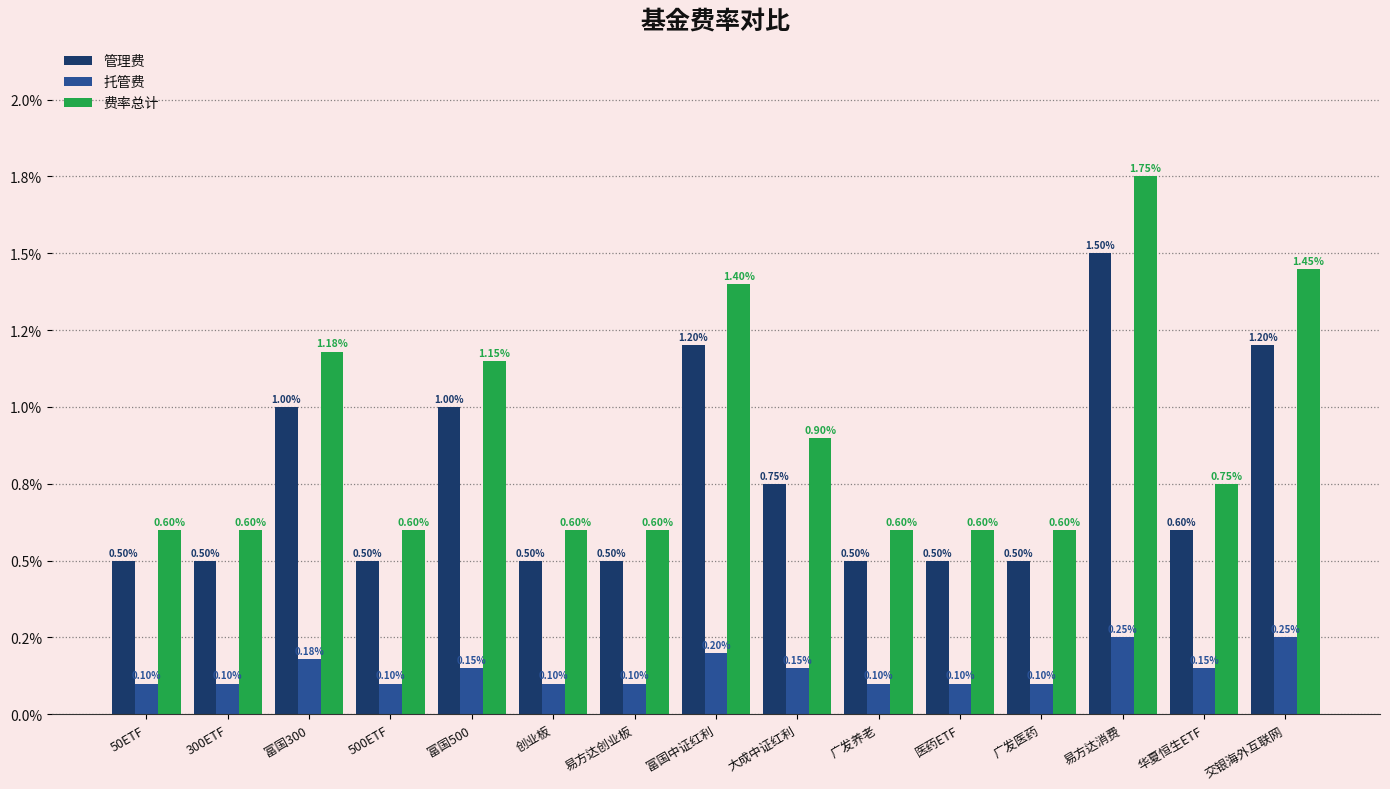

Are the bars horizontal?

No